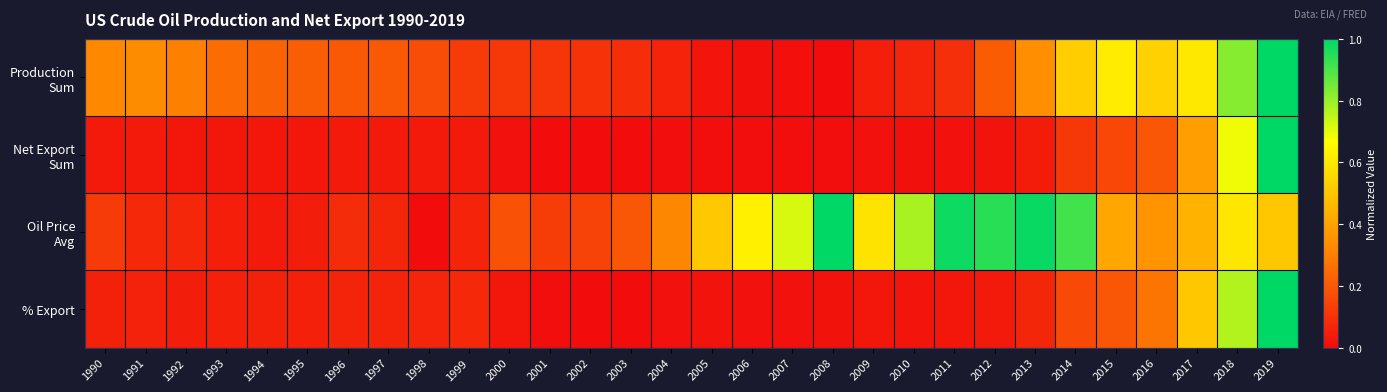

Between 2006 and 1990, which is larger?

1990